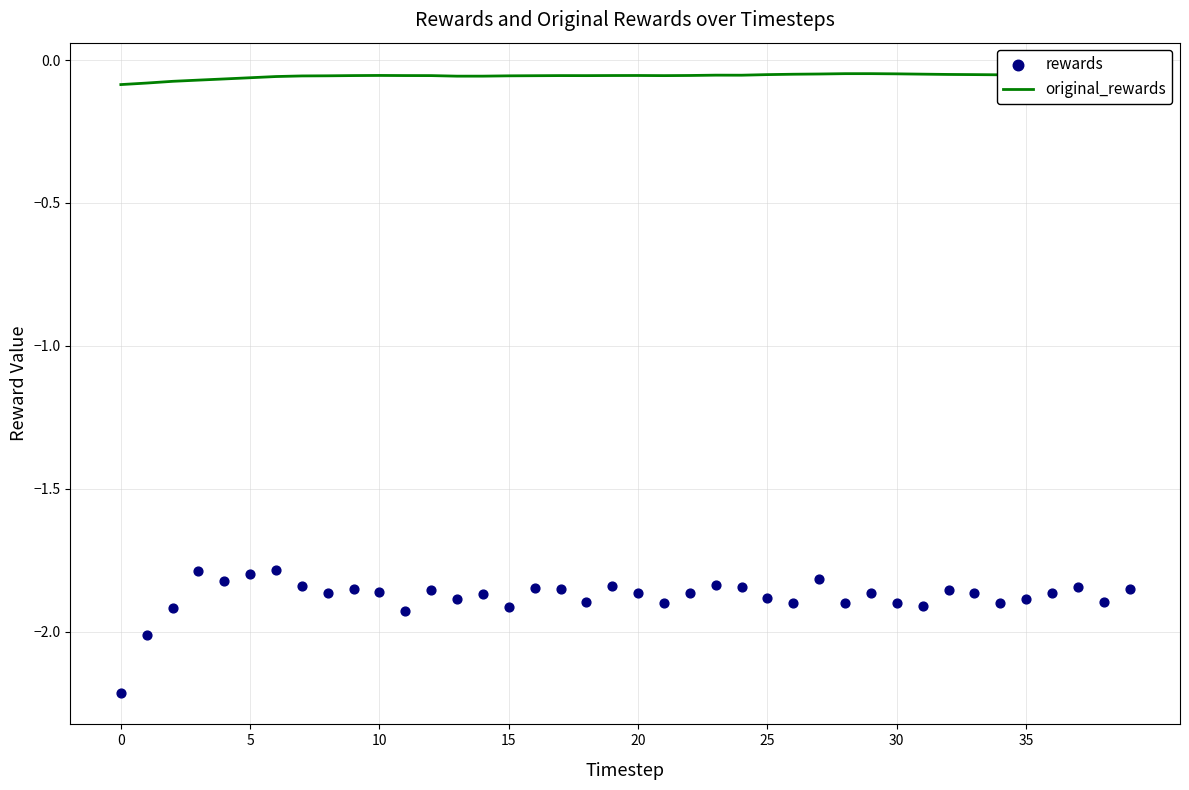

What is the total value across all series at 16?

-1.9